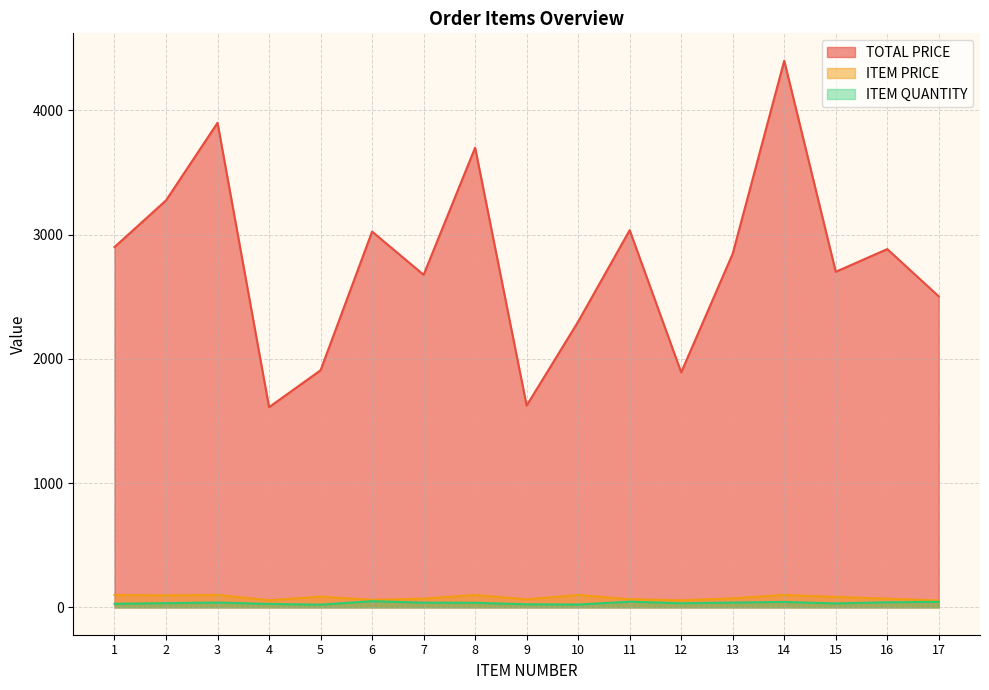

At which category does ITEM PRICE reach its first local peak?

3